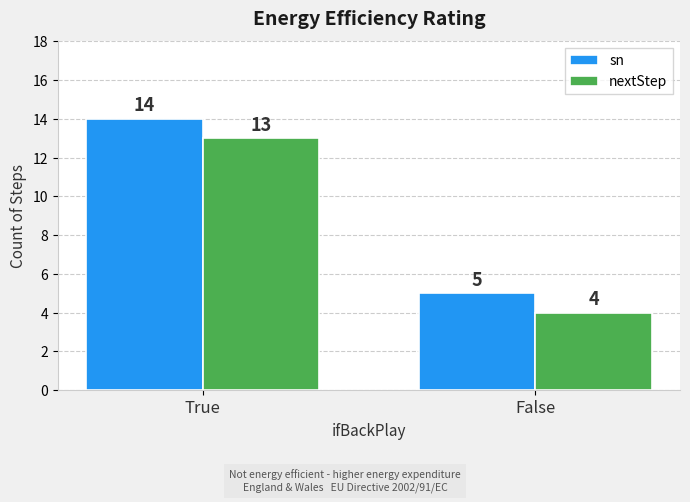

What is the smallest value displayed?

4